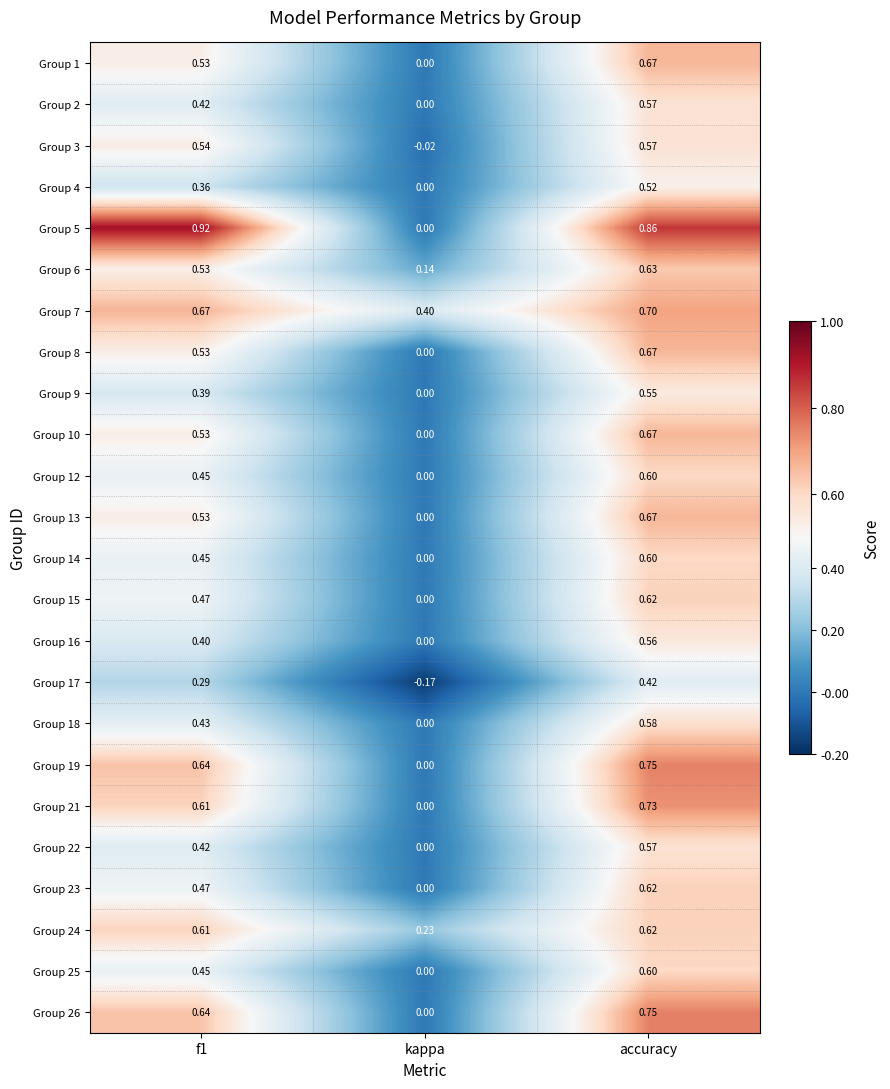

At which category does the chart reach its minimum across all series?

kappa